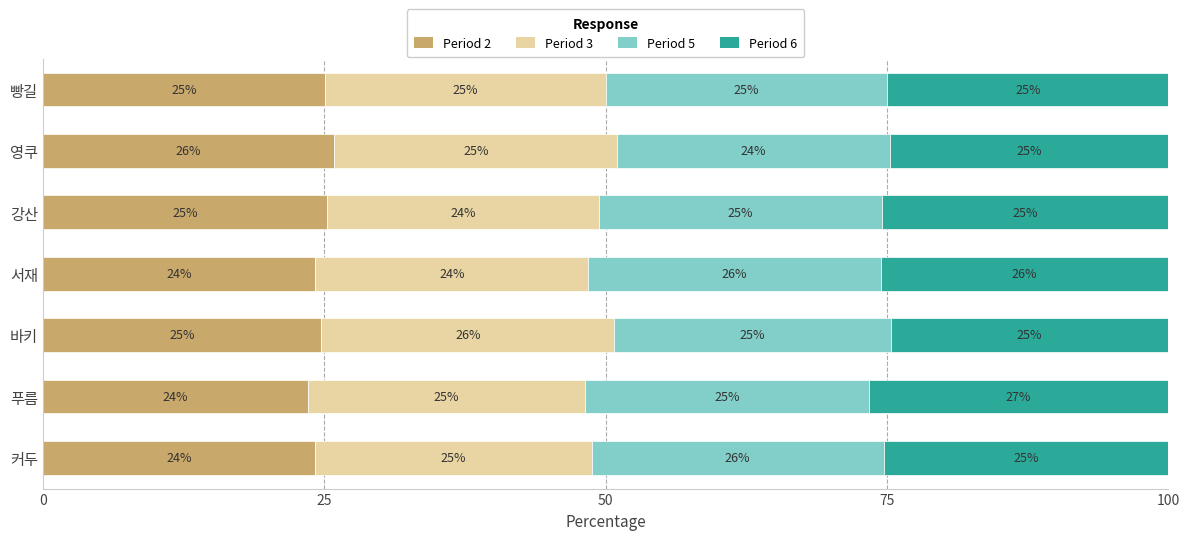

What is the average value of the Period 2 series?

24.7